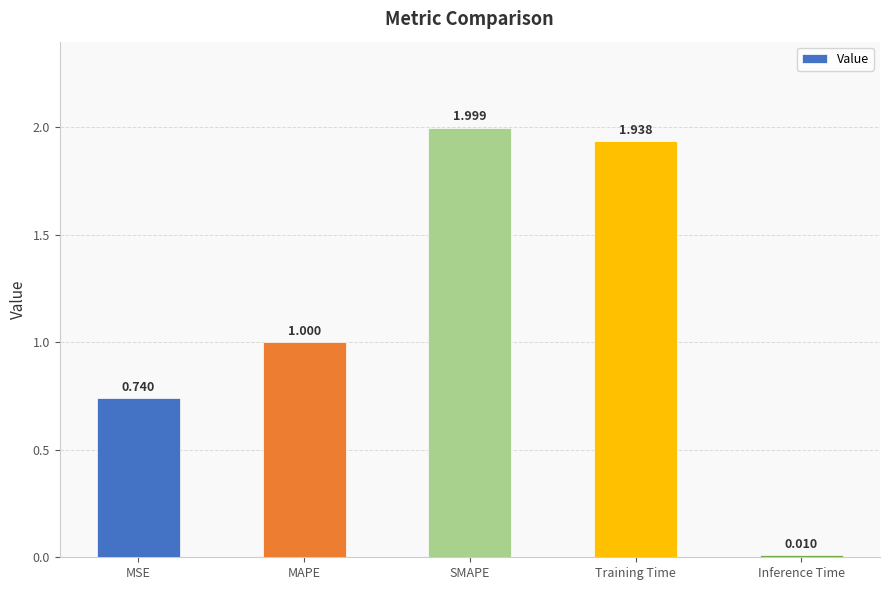

Between Inference Time and MAPE, which is larger?

MAPE